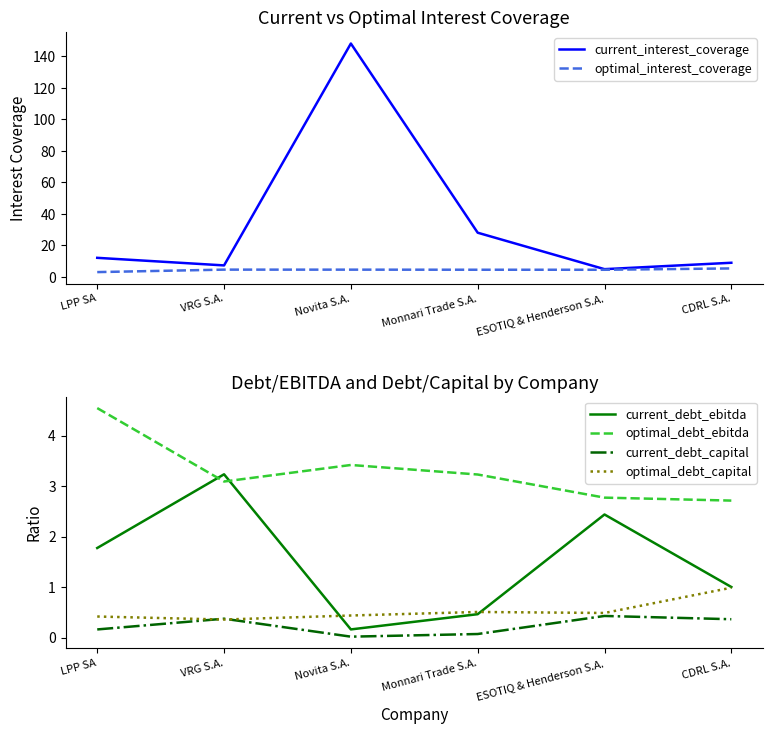

At how many categories does at least one series exceed 140?

1